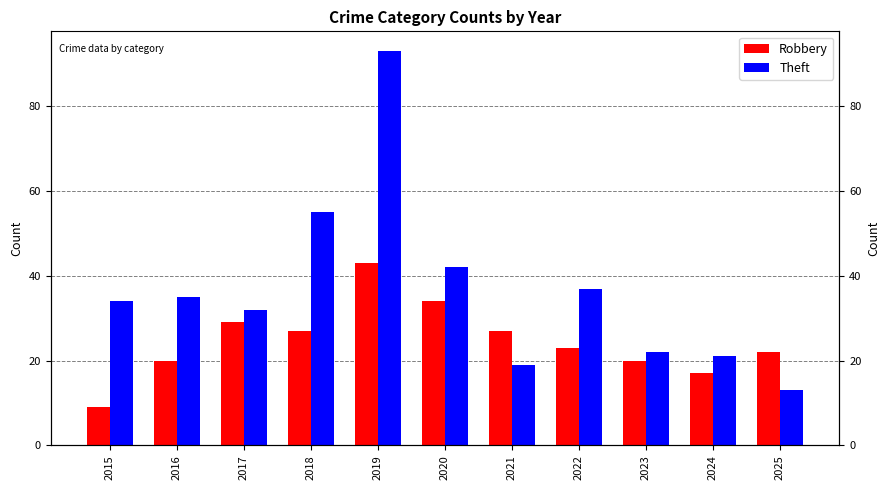

Where is Theft nearest to the value 53?

2018